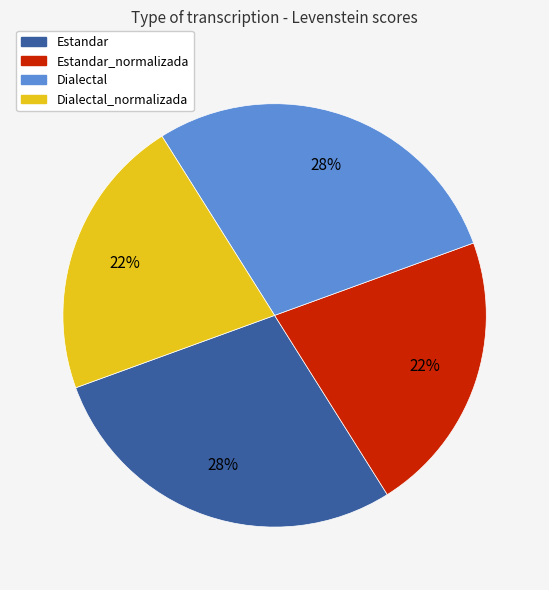

How many segments does this pie chart have?

4